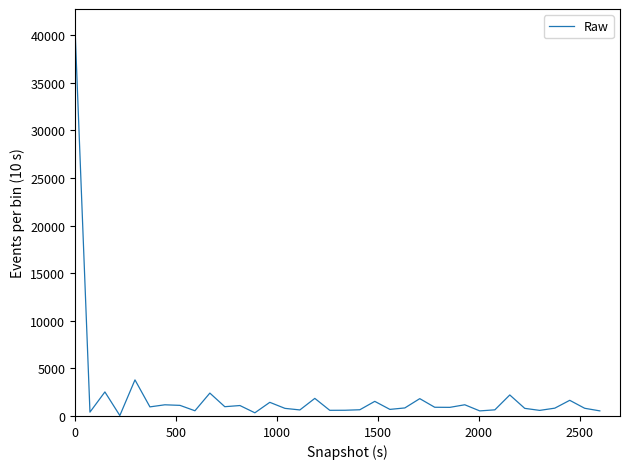

What is the difference between the maximum and minimum values?

40665